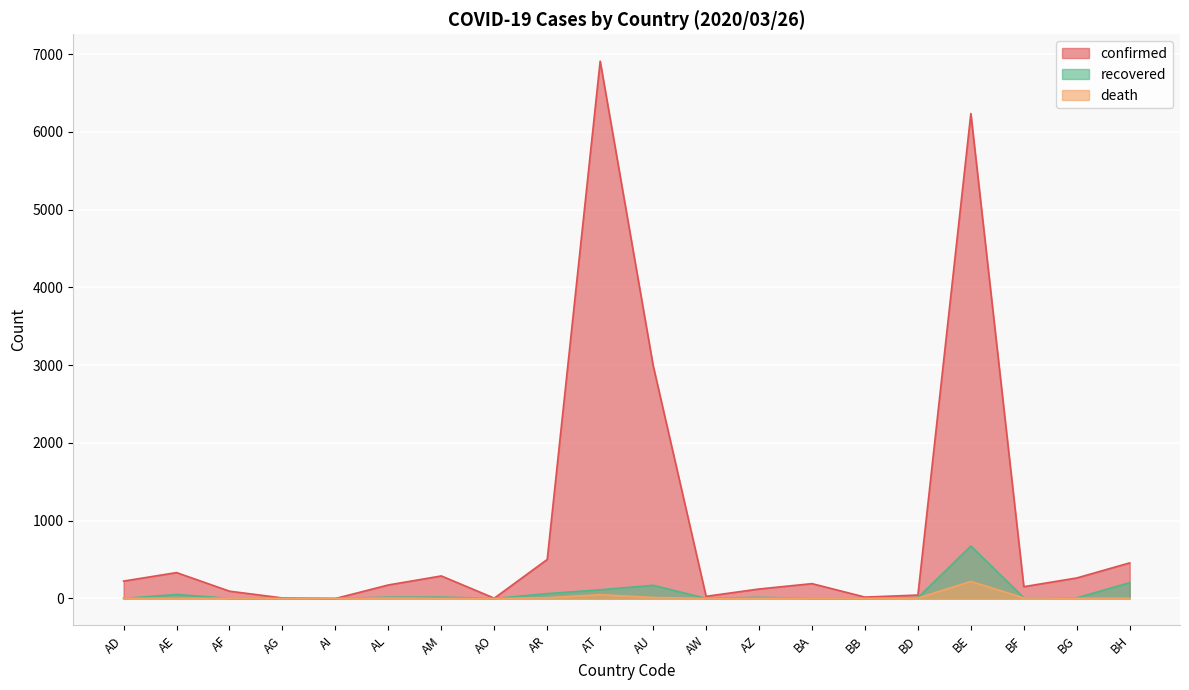

How many interior local peaks does the recovered series have?

5